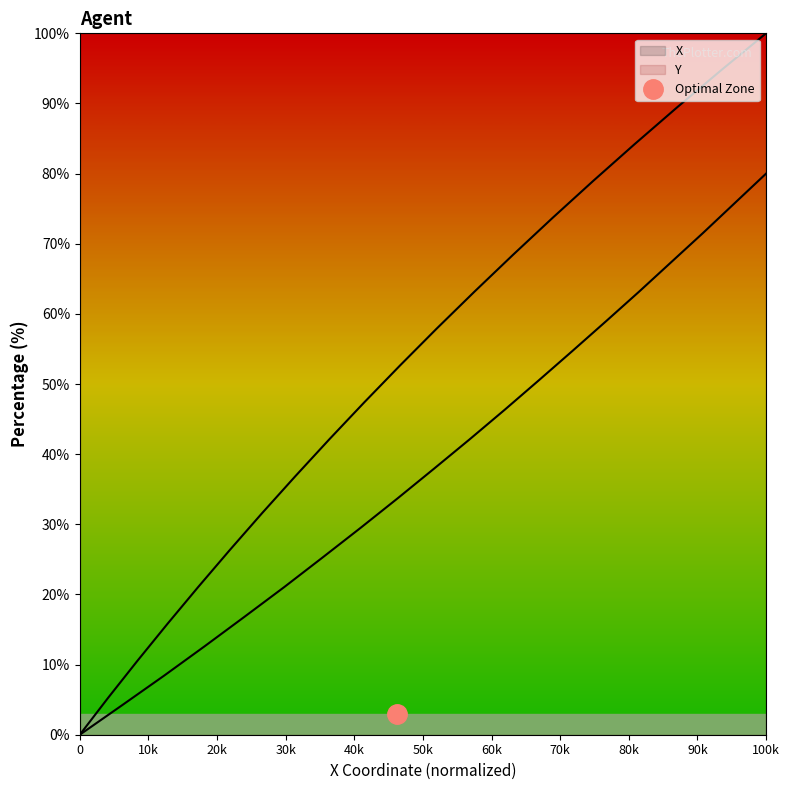

Is the value of X at 59.4 greater than the value of Y at 59.0?

No